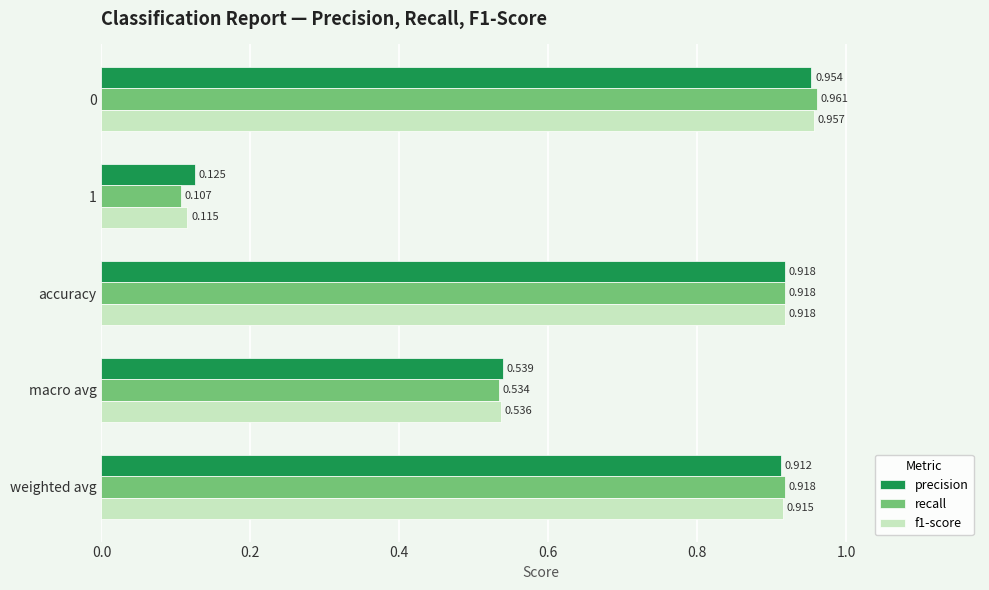

Between accuracy and weighted avg, which series saw the biggest shift?

precision